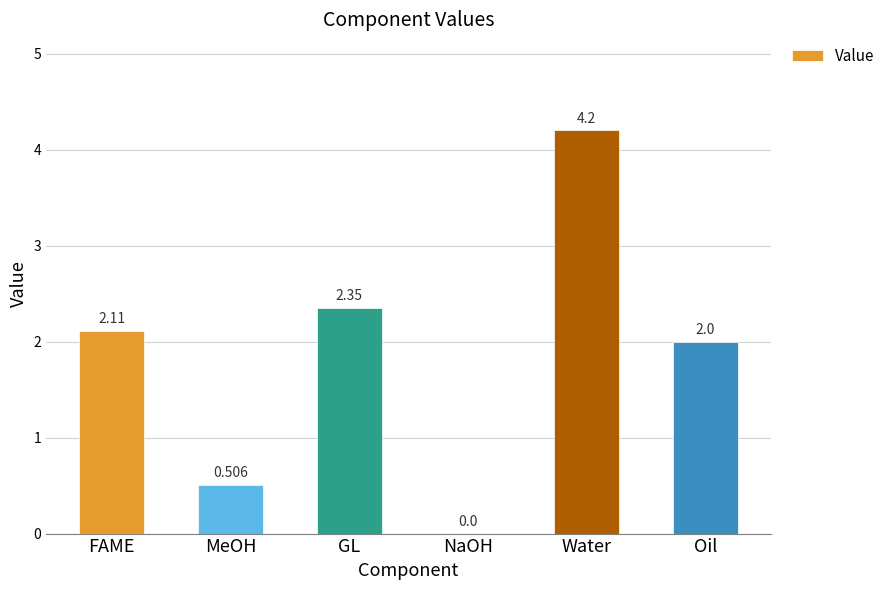

At which label does the data first exceed 2?

FAME